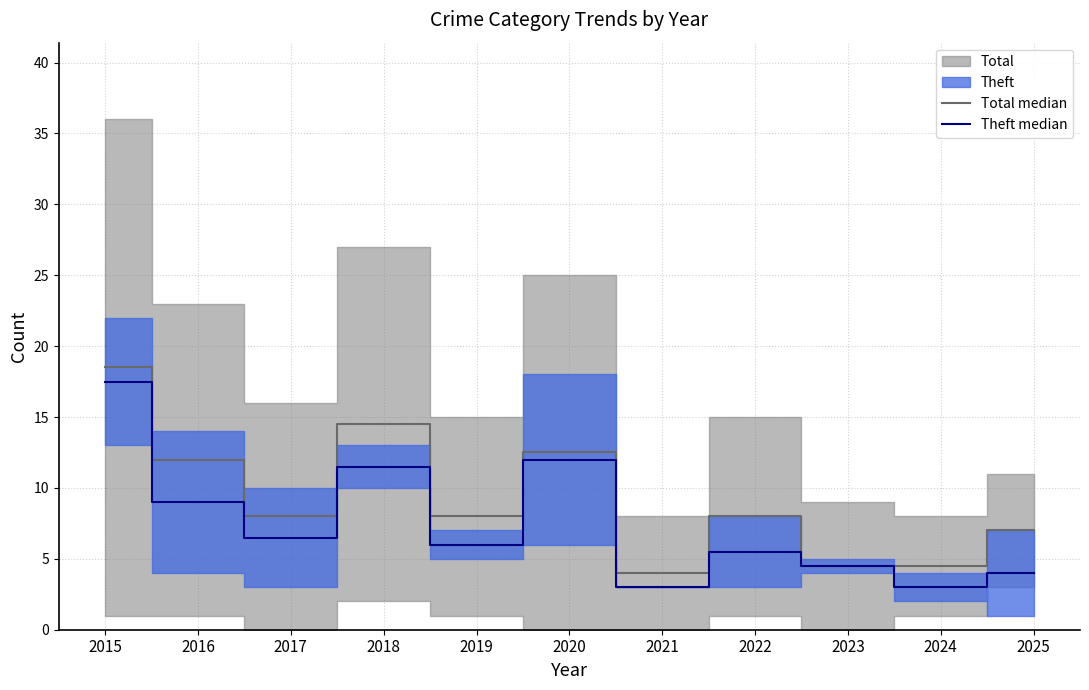

What is the value of the Theft median point at the 1st from the left?

17.5